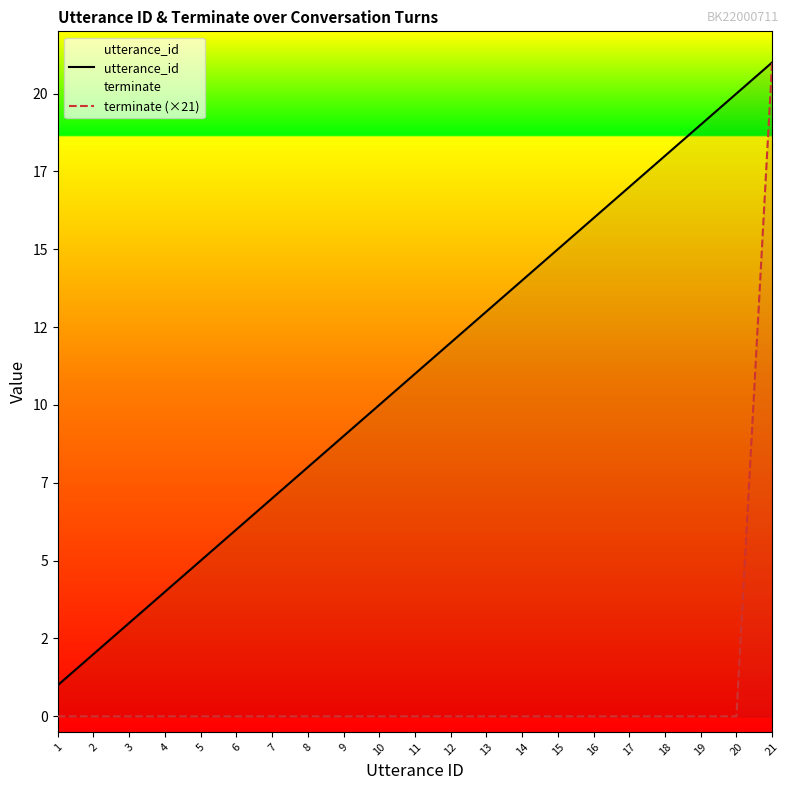

True or false: terminate (×21) and utterance_id cross at least once.

False